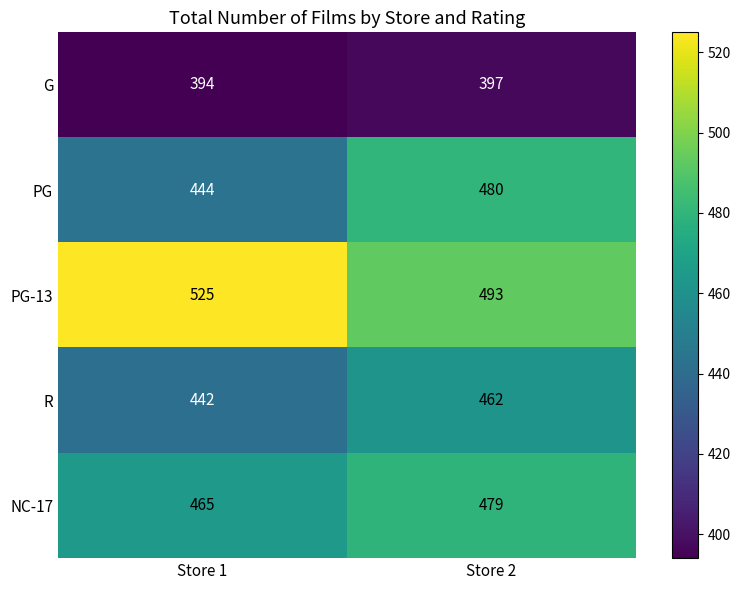

Which category has the highest value in the PG-13 series?

Store 1